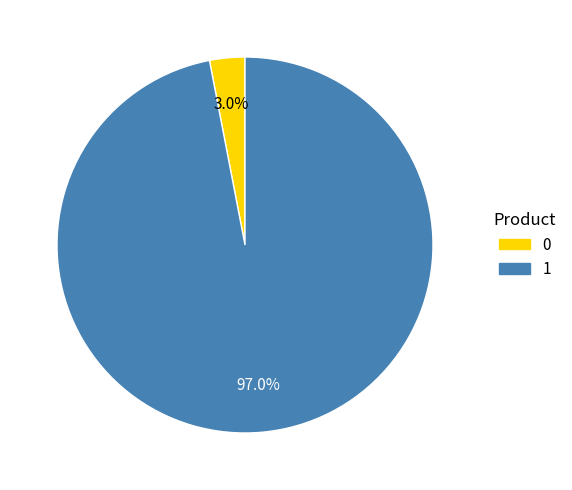

To the nearest percent, what is the combined percentage of 0 and 1?

100%